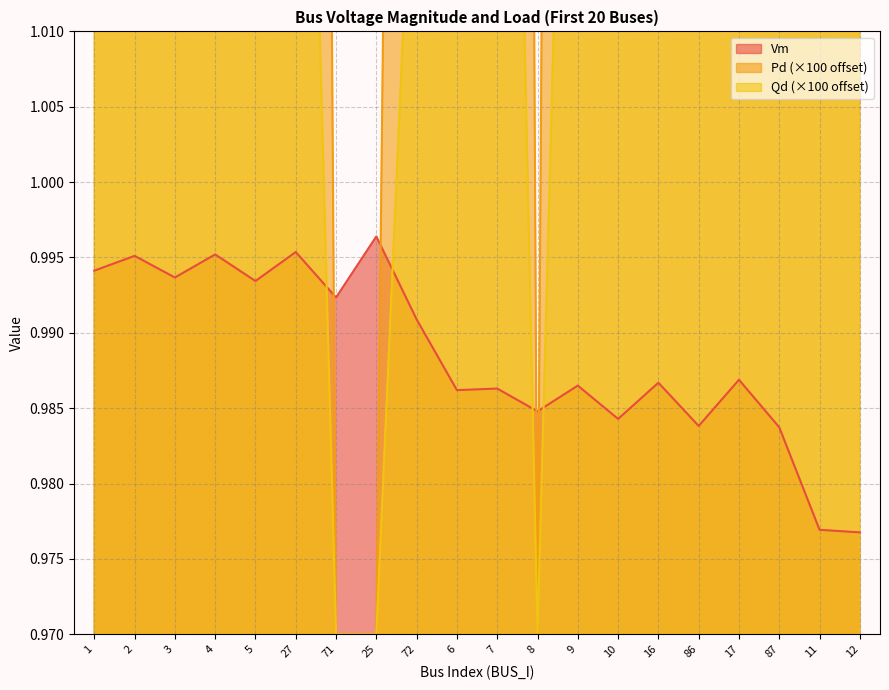

What is the label of the 3rd point from the left?

3